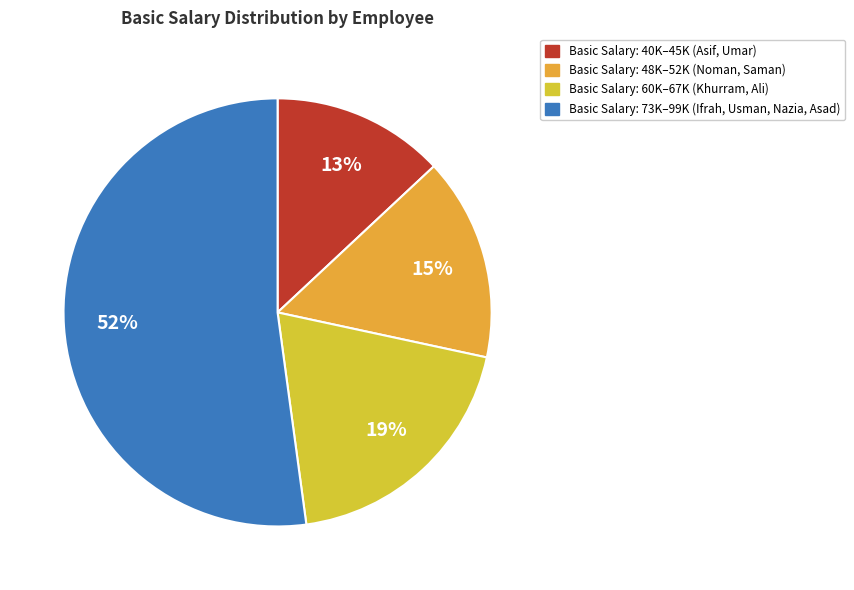

How many slices are in this pie chart?

4